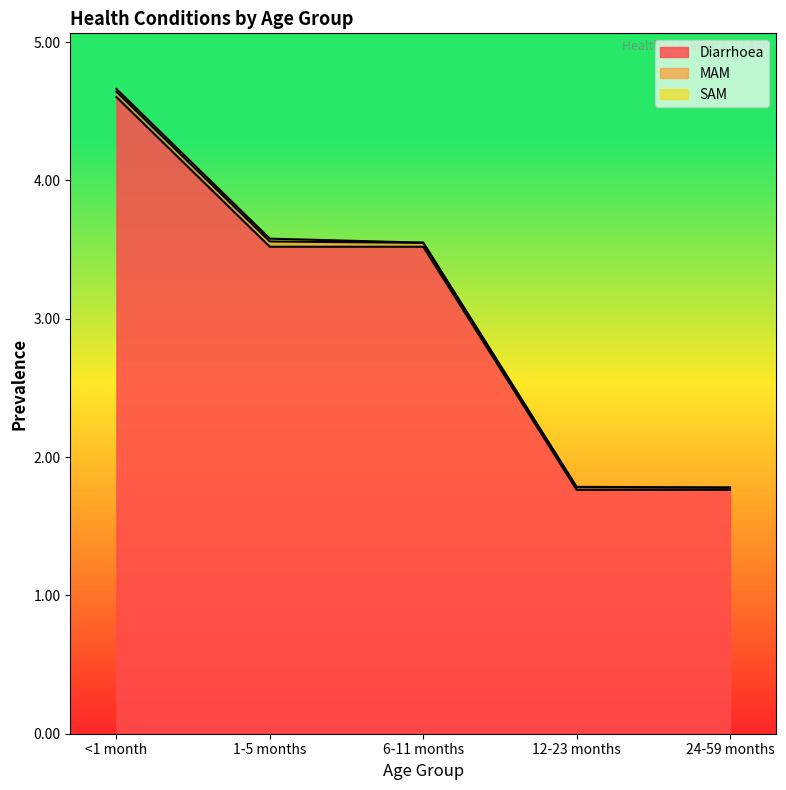

Rank the series by their maximum value, from highest to lowest.

Diarrhoea, MAM, SAM